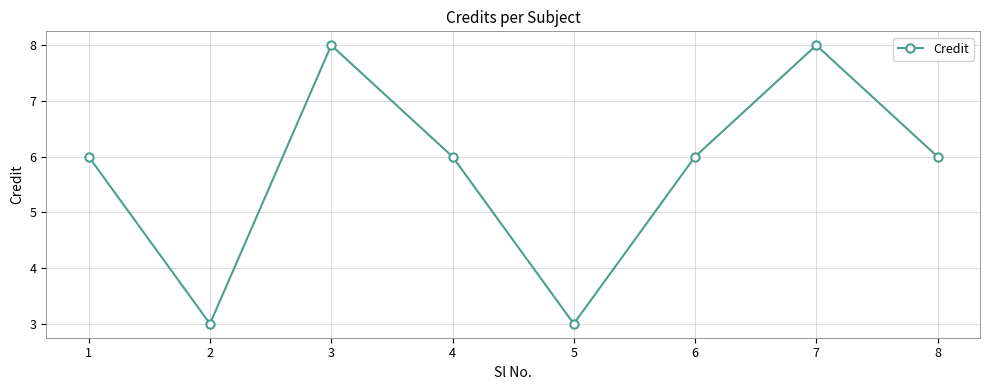

What is the average value?

6